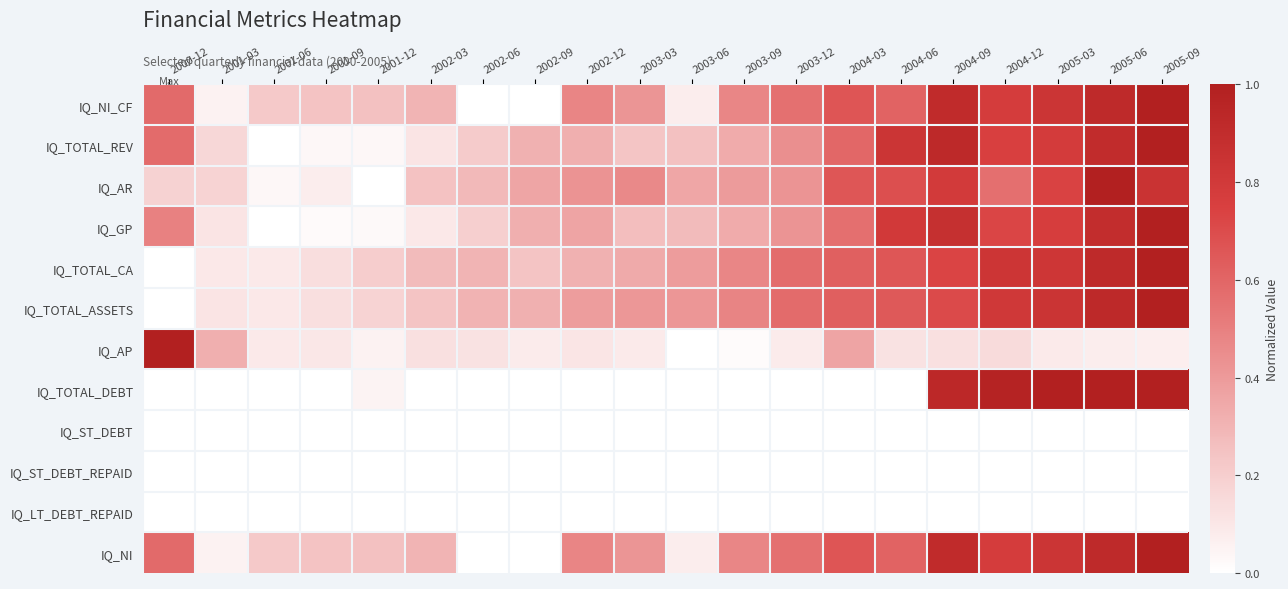

Reading right to left, extract all data points from this chart.

IQ_NI_CF: 2005-09=1.0	2005-06=0.9	2005-03=0.8	2004-12=0.8	2004-09=0.9	2004-06=0.6	2004-03=0.7	2003-12=0.6	2003-09=0.5	2003-06=0.1	2003-03=0.4	2002-12=0.5	2002-09=0.0	2002-06=0.0	2002-03=0.3	2001-12=0.3	2001-09=0.2	2001-06=0.2	2001-03=0.1	2000-12=0.6
IQ_TOTAL_REV: 2005-09=1.0	2005-06=0.9	2005-03=0.8	2004-12=0.8	2004-09=0.9	2004-06=0.8	2004-03=0.6	2003-12=0.4	2003-09=0.3	2003-06=0.3	2003-03=0.2	2002-12=0.3	2002-09=0.3	2002-06=0.2	2002-03=0.1	2001-12=0.0	2001-09=0.0	2001-06=0.0	2001-03=0.2	2000-12=0.6
IQ_AR: 2005-09=0.8	2005-06=1.0	2005-03=0.7	2004-12=0.6	2004-09=0.8	2004-06=0.7	2004-03=0.7	2003-12=0.4	2003-09=0.4	2003-06=0.4	2003-03=0.5	2002-12=0.4	2002-09=0.4	2002-06=0.3	2002-03=0.2	2001-12=0.0	2001-09=0.1	2001-06=0.0	2001-03=0.2	2000-12=0.2
IQ_GP: 2005-09=1.0	2005-06=0.9	2005-03=0.8	2004-12=0.7	2004-09=0.9	2004-06=0.8	2004-03=0.6	2003-12=0.4	2003-09=0.3	2003-06=0.3	2003-03=0.3	2002-12=0.4	2002-09=0.3	2002-06=0.2	2002-03=0.1	2001-12=0.0	2001-09=0.0	2001-06=0.0	2001-03=0.1	2000-12=0.5
IQ_TOTAL_CA: 2005-09=1.0	2005-06=0.9	2005-03=0.8	2004-12=0.8	2004-09=0.7	2004-06=0.7	2004-03=0.6	2003-12=0.6	2003-09=0.5	2003-06=0.4	2003-03=0.3	2002-12=0.3	2002-09=0.2	2002-06=0.3	2002-03=0.3	2001-12=0.2	2001-09=0.1	2001-06=0.1	2001-03=0.1	2000-12=0.0
IQ_TOTAL_ASSETS: 2005-09=1.0	2005-06=0.9	2005-03=0.8	2004-12=0.8	2004-09=0.7	2004-06=0.7	2004-03=0.6	2003-12=0.6	2003-09=0.5	2003-06=0.4	2003-03=0.4	2002-12=0.4	2002-09=0.3	2002-06=0.3	2002-03=0.2	2001-12=0.2	2001-09=0.1	2001-06=0.1	2001-03=0.1	2000-12=0.0
IQ_AP: 2005-09=0.1	2005-06=0.1	2005-03=0.1	2004-12=0.1	2004-09=0.1	2004-06=0.1	2004-03=0.4	2003-12=0.1	2003-09=0.0	2003-06=0.0	2003-03=0.1	2002-12=0.1	2002-09=0.1	2002-06=0.1	2002-03=0.1	2001-12=0.1	2001-09=0.1	2001-06=0.1	2001-03=0.3	2000-12=1.0
IQ_TOTAL_DEBT: 2005-09=1.0	2005-06=1.0	2005-03=1.0	2004-12=1.0	2004-09=0.9	2004-06=0.0	2004-03=0.0	2003-12=0.0	2003-09=0.0	2003-06=0.0	2003-03=0.0	2002-12=0.0	2002-09=0.0	2002-06=0.0	2002-03=0.0	2001-12=0.0	2001-09=0.0	2001-06=0.0	2001-03=0.0	2000-12=0.0
IQ_ST_DEBT: 2005-09=0.0	2005-06=0.0	2005-03=0.0	2004-12=0.0	2004-09=0.0	2004-06=0.0	2004-03=0.0	2003-12=0.0	2003-09=0.0	2003-06=0.0	2003-03=0.0	2002-12=0.0	2002-09=0.0	2002-06=0.0	2002-03=0.0	2001-12=0.0	2001-09=0.0	2001-06=0.0	2001-03=0.0	2000-12=0.0
IQ_ST_DEBT_REPAID: 2005-09=0.0	2005-06=0.0	2005-03=0.0	2004-12=0.0	2004-09=0.0	2004-06=0.0	2004-03=0.0	2003-12=0.0	2003-09=0.0	2003-06=0.0	2003-03=0.0	2002-12=0.0	2002-09=0.0	2002-06=0.0	2002-03=0.0	2001-12=0.0	2001-09=0.0	2001-06=0.0	2001-03=0.0	2000-12=0.0
IQ_LT_DEBT_REPAID: 2005-09=0.0	2005-06=0.0	2005-03=0.0	2004-12=0.0	2004-09=0.0	2004-06=0.0	2004-03=0.0	2003-12=0.0	2003-09=0.0	2003-06=0.0	2003-03=0.0	2002-12=0.0	2002-09=0.0	2002-06=0.0	2002-03=0.0	2001-12=0.0	2001-09=0.0	2001-06=0.0	2001-03=0.0	2000-12=0.0
IQ_NI: 2005-09=1.0	2005-06=0.9	2005-03=0.8	2004-12=0.8	2004-09=0.9	2004-06=0.6	2004-03=0.7	2003-12=0.6	2003-09=0.5	2003-06=0.1	2003-03=0.4	2002-12=0.5	2002-09=0.0	2002-06=0.0	2002-03=0.3	2001-12=0.3	2001-09=0.2	2001-06=0.2	2001-03=0.1	2000-12=0.6